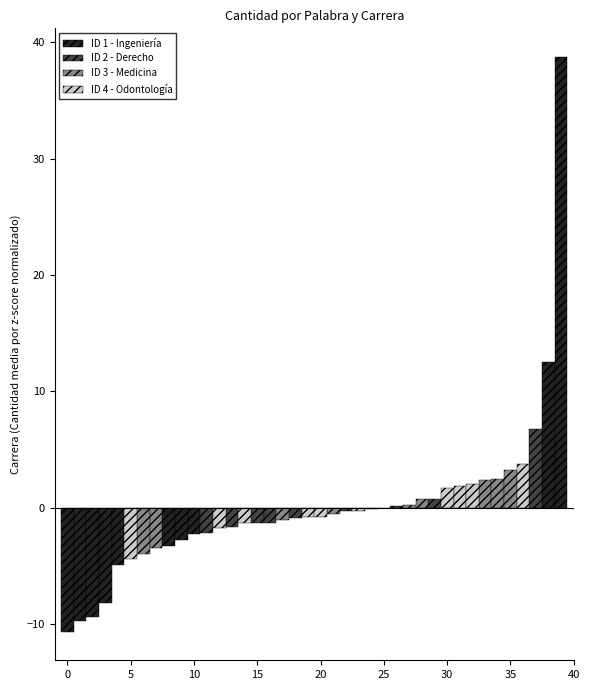

Reading right to left, what are all the values shown in this chart?

ID 1 - Ingeniería: 38.7	12.5	-2.3	-2.8	-3.2	-4.9	-8.2	-9.4	-9.8	-10.6
ID 2 - Derecho: 6.8	0.8	0.2	-0.1	-0.3	-0.9	-1.3	-1.3	-1.7	-2.2
ID 3 - Medicina: 3.2	2.4	2.4	0.8	0.2	-0.0	-0.6	-1.1	-3.5	-4.0
ID 4 - Odontología: 3.8	2.0	1.9	1.7	-0.2	-0.8	-0.8	-1.3	-1.8	-4.4